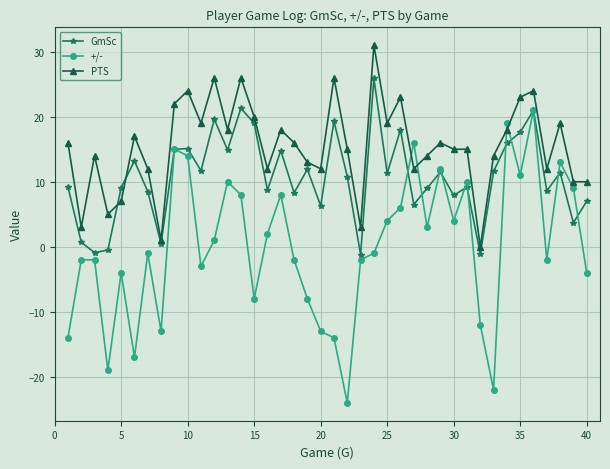

What is the lowest value of the +/- series?

-24.0